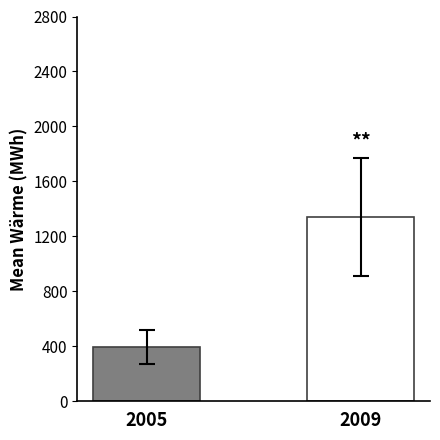

Count the number of categories in the chart.

2